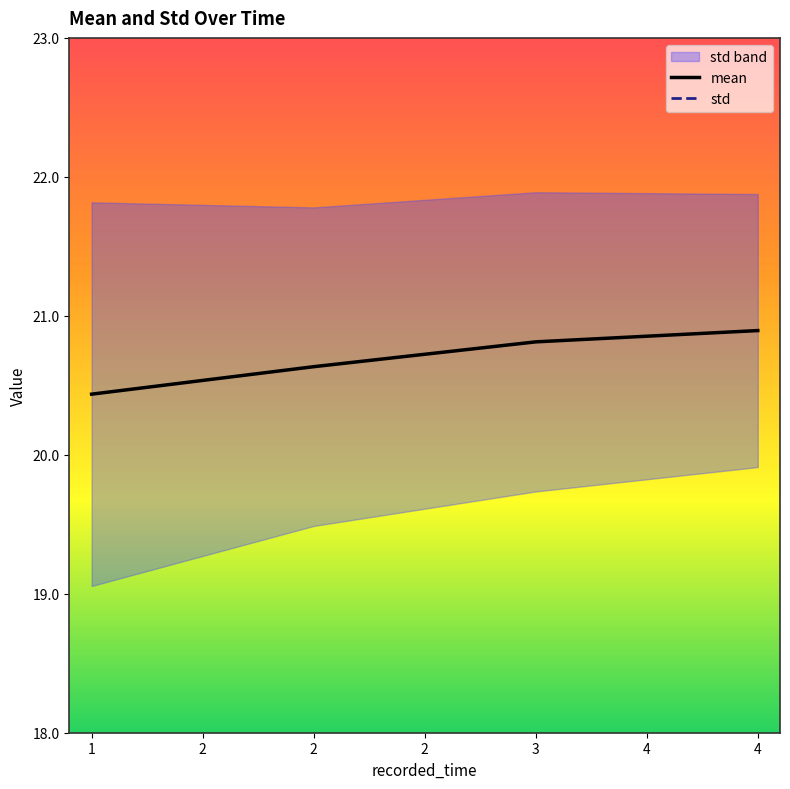

List the series in order of their overall mean, highest first.

mean, std